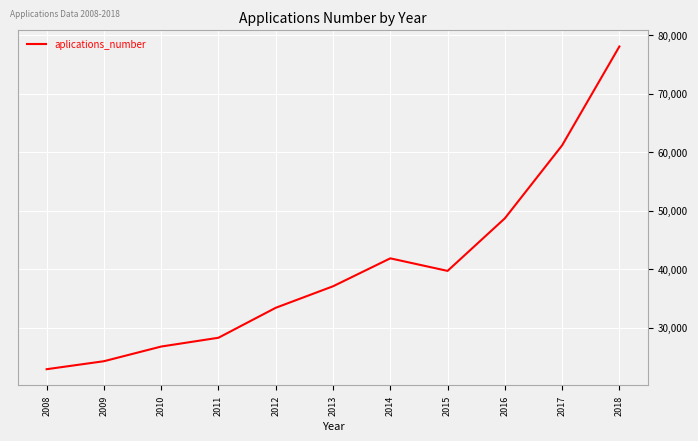

How many series are shown in this chart?

1